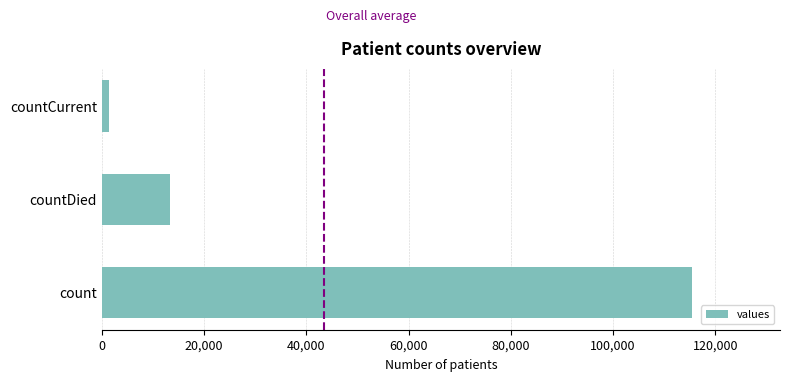

At which label is the value closest to 58381?

countDied